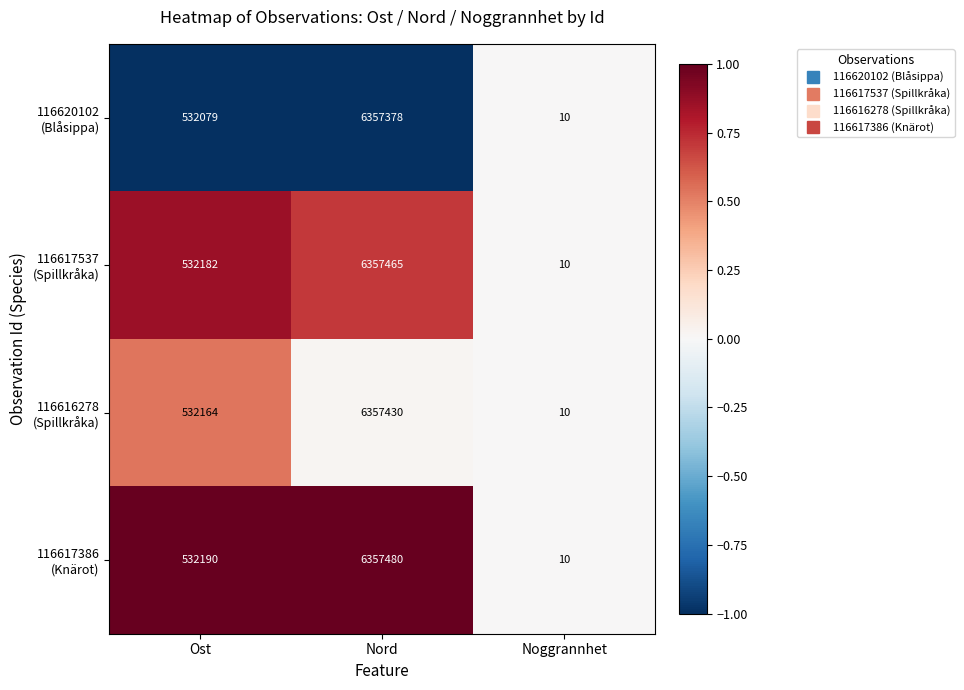

What is the greatest value displayed?

6357480